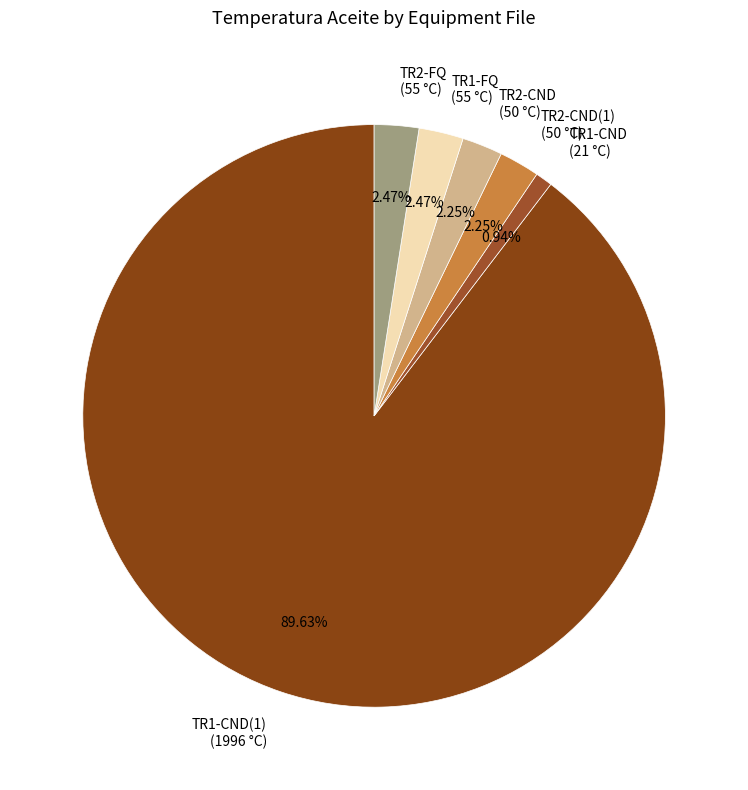

Does any single category account for the majority?

Yes